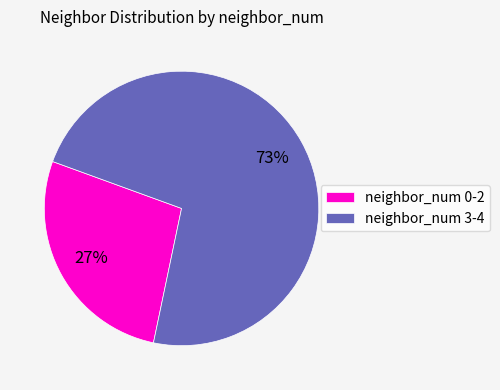

Between neighbor_num 3-4 and neighbor_num 0-2, which is larger?

neighbor_num 3-4